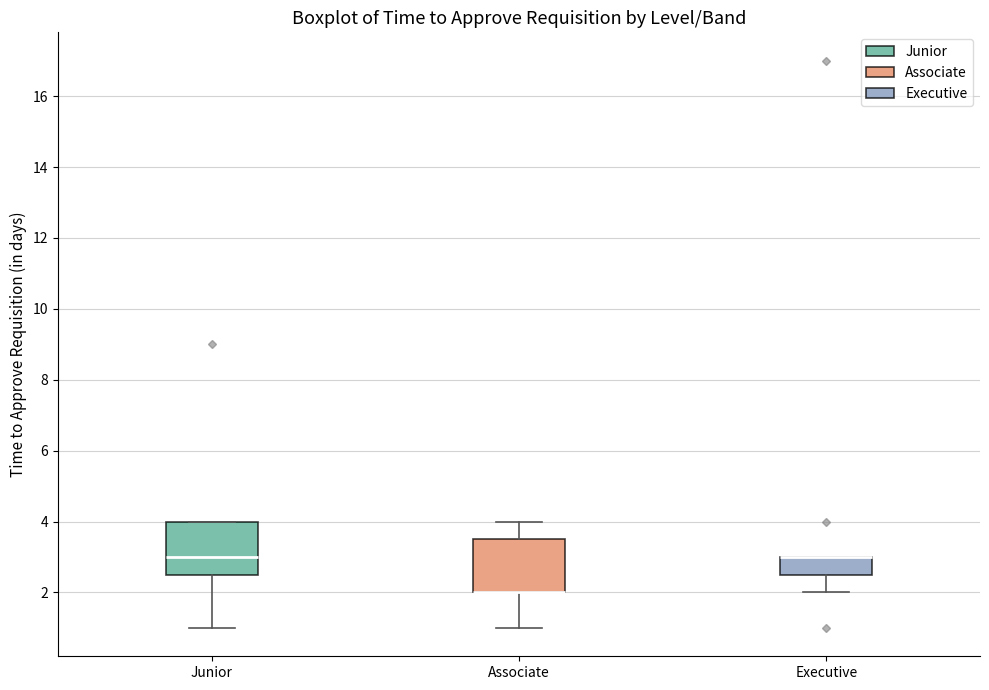

Where is the upper edge of the box for Junior on the y-axis? The values are not printed on the chart, so give them approximately, as read against the axis.

4.0